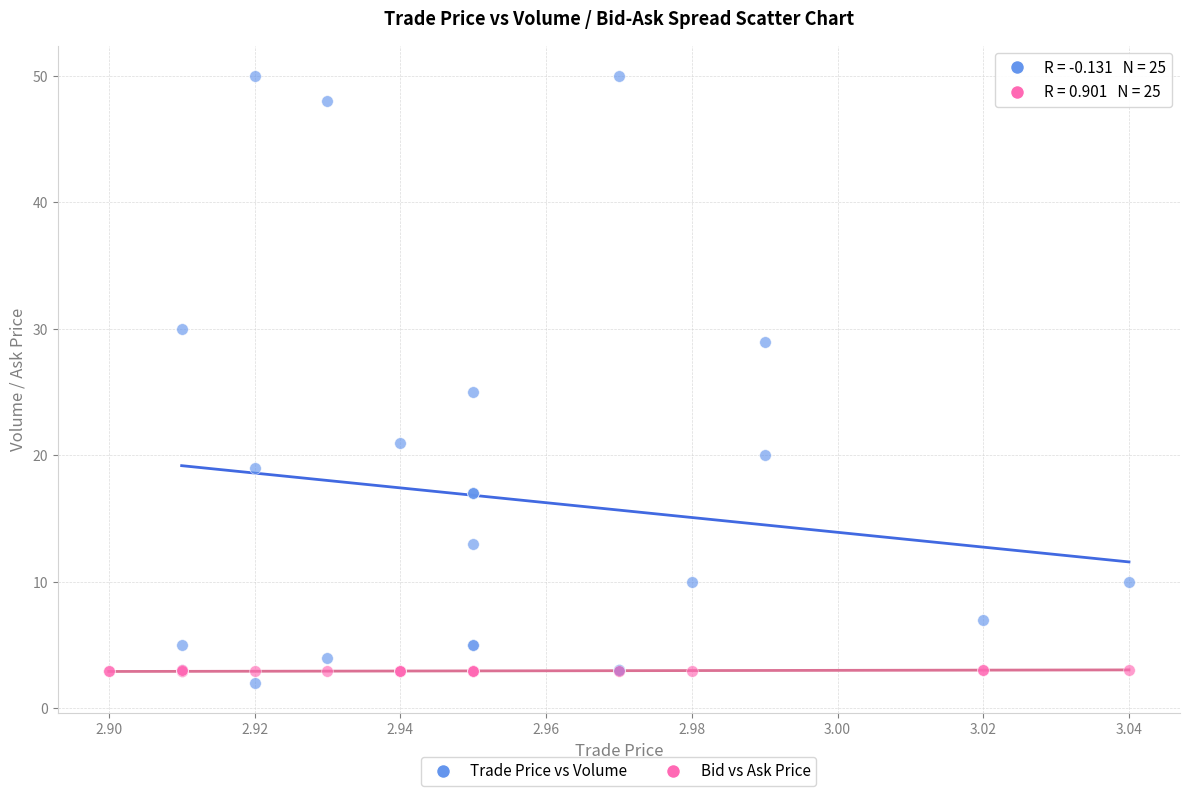

Which series reaches the minimum Y coordinate?

Trade Price vs Volume